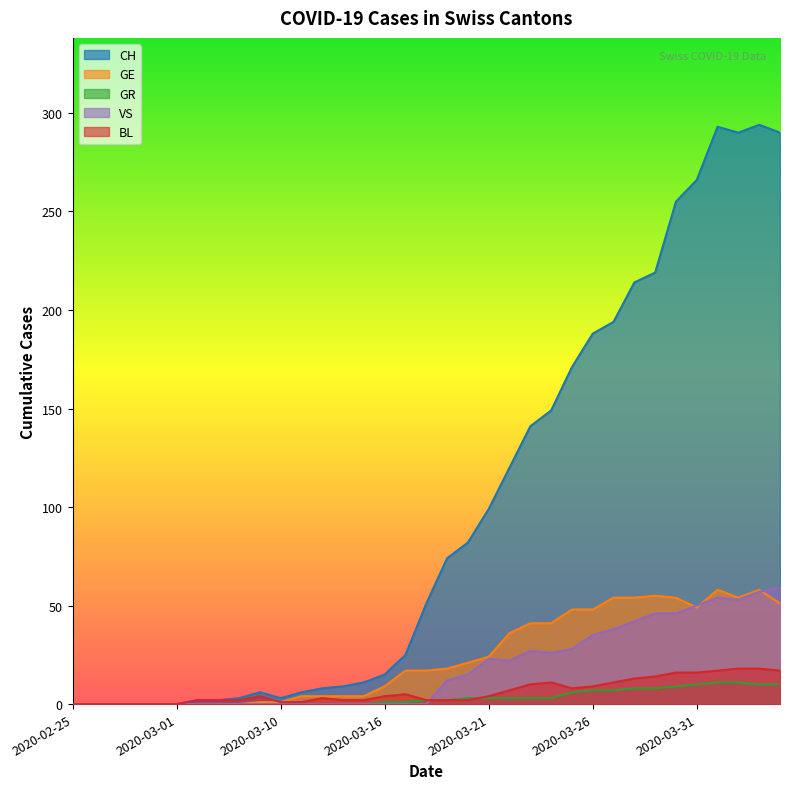

Reading left to right, list all the values displayed in this chart.

CH: 0	0	0	0	0	0	2	2	3	6	3	6	8	9	11	15	25	51	74	82	99	120	141	149	171	188	194	214	219	255	266	293	290	294	290
GE: 0	0	0	0	0	0	0	0	0	1	1	4	4	4	4	9	17	17	18	21	24	36	41	41	48	48	54	54	55	54	49	58	54	58	51
GR: 0	0	0	0	0	0	0	0	0	0	0	0	0	0	0	1	1	2	2	3	3	3	3	3	6	7	7	8	8	9	10	11	11	10	10
VS: 0	0	0	0	0	0	0	0	0	0	0	0	0	0	0	0	0	0	12	15	23	22	27	26	28	35	38	42	46	46	50	54	53	57	59
BL: 0	0	0	0	0	0	2	2	2	4	1	1	3	2	2	4	5	2	2	2	4	7	10	11	8	9	11	13	14	16	16	17	18	18	17